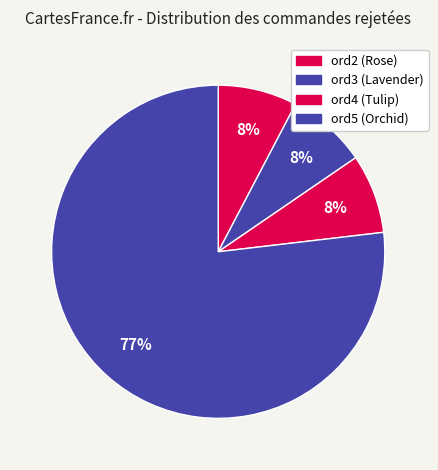

Rank the categories by value from lowest to highest.

ord2 (Rose), ord4 (Tulip), ord3 (Lavender), ord5 (Orchid)